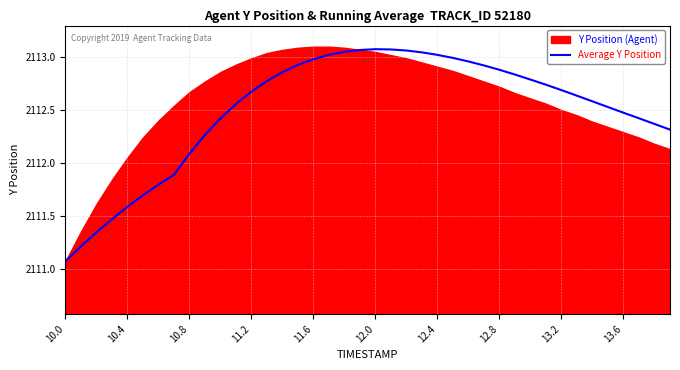

What is the average value?

2112.5